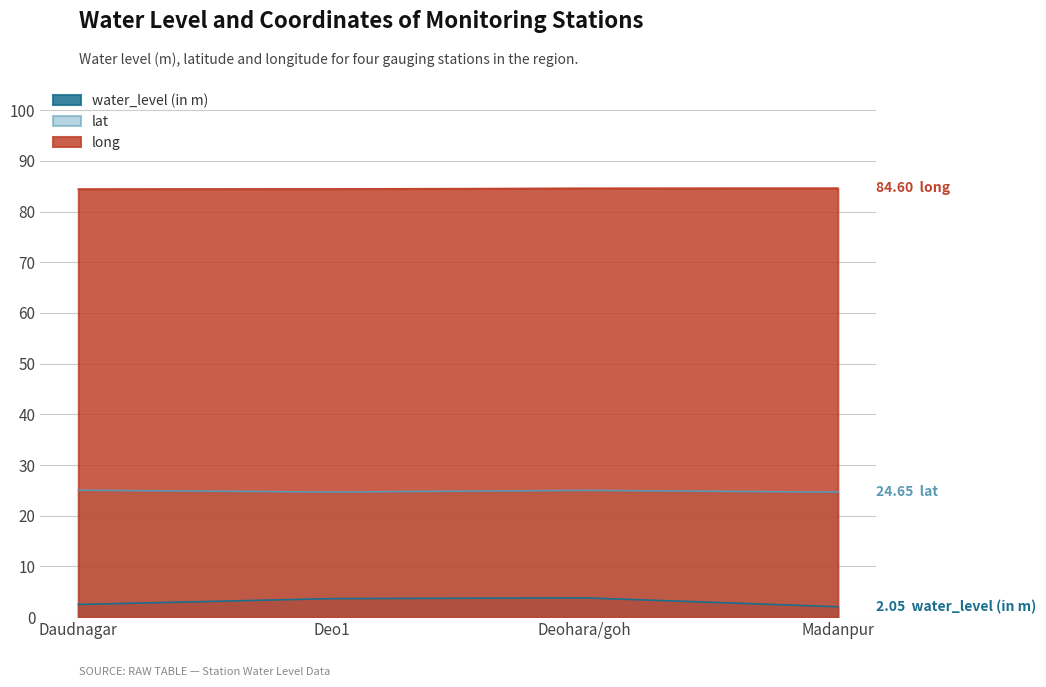

Which series has the largest range (max minus min)?

water_level (in m)